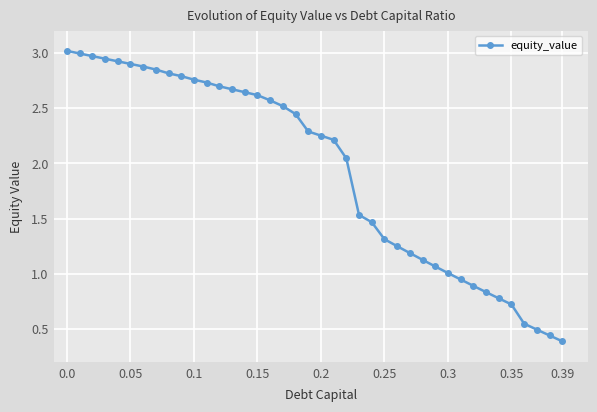

What is the maximum value shown in the chart?

3.0